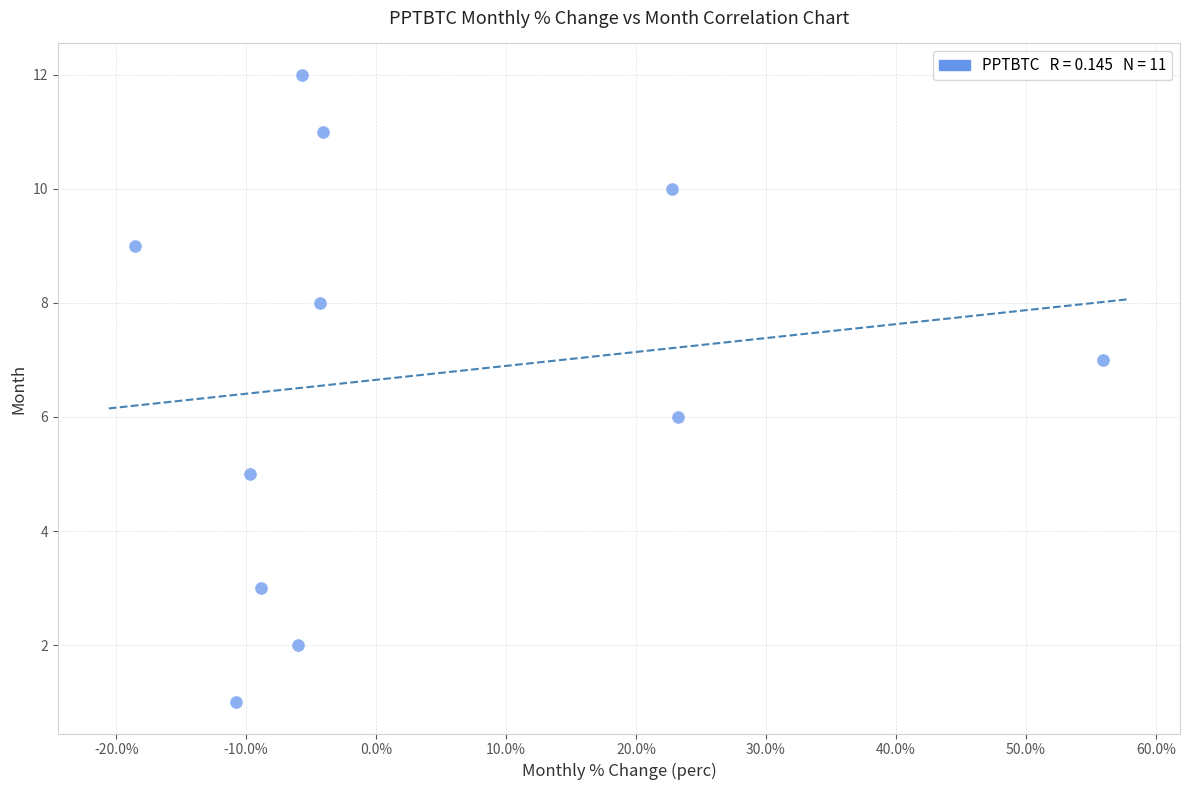

What is the range of Y values (max minus min)?

11